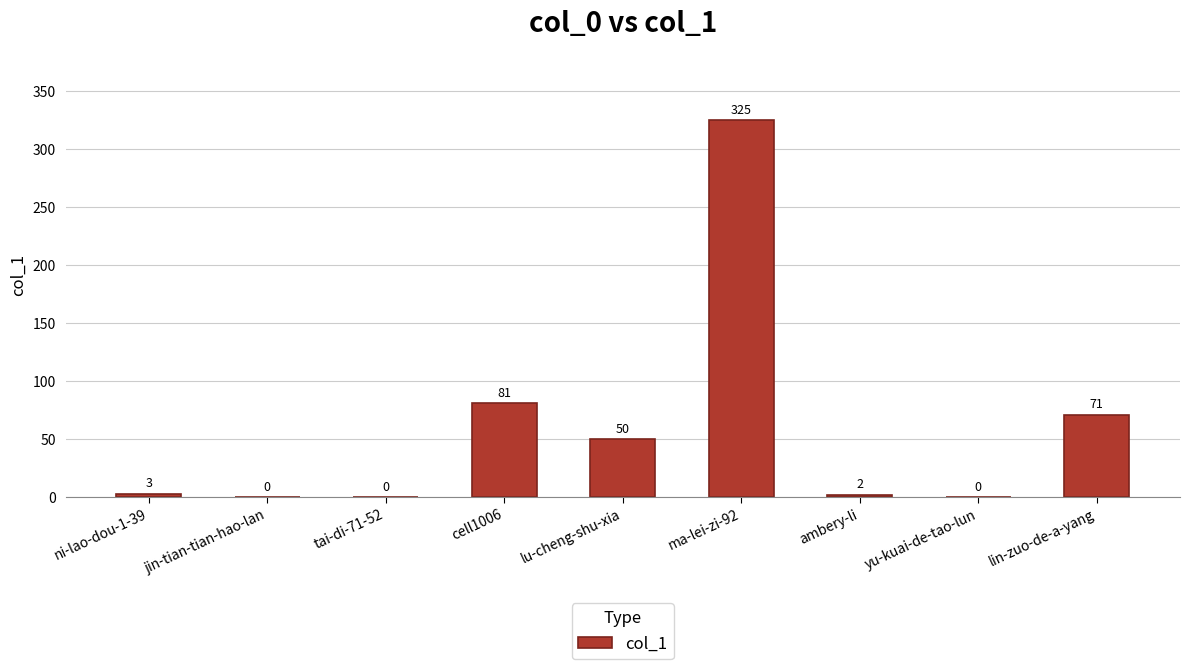

How many positive values are there?

6